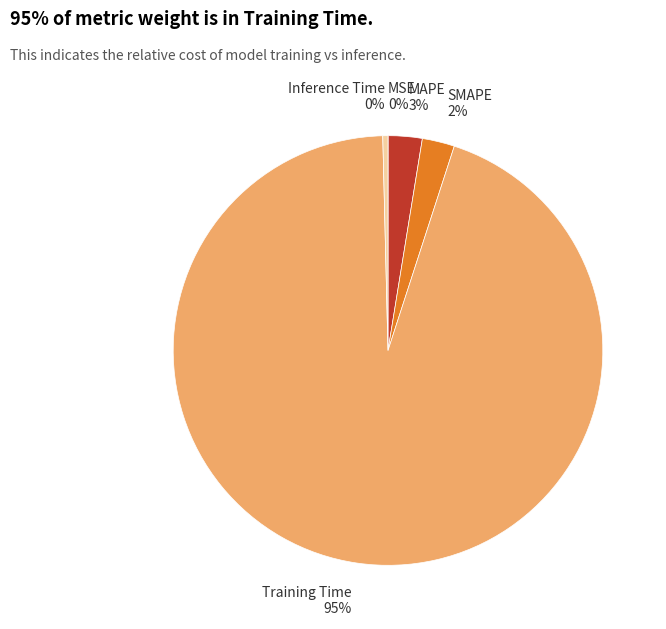

Does any single category account for the majority?

Yes